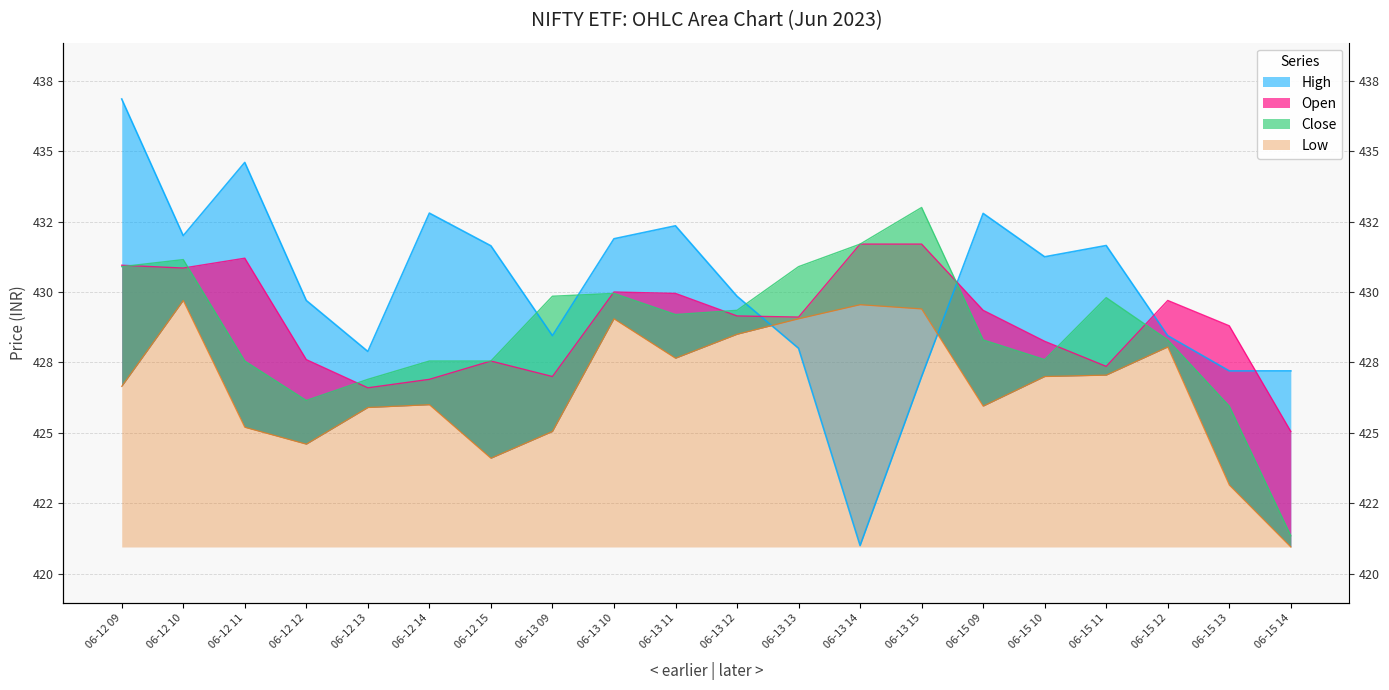

Is it true that Close equals 687.4 at 06-15 14?

False